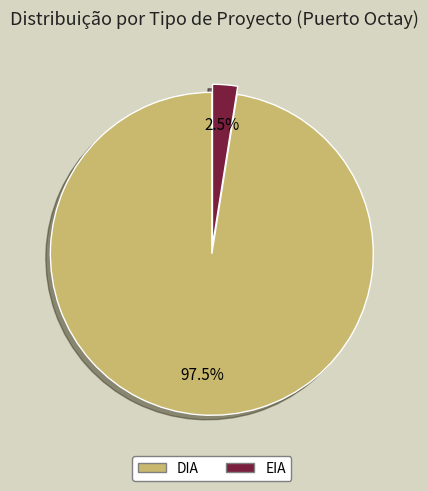

How many slices are in this pie chart?

2